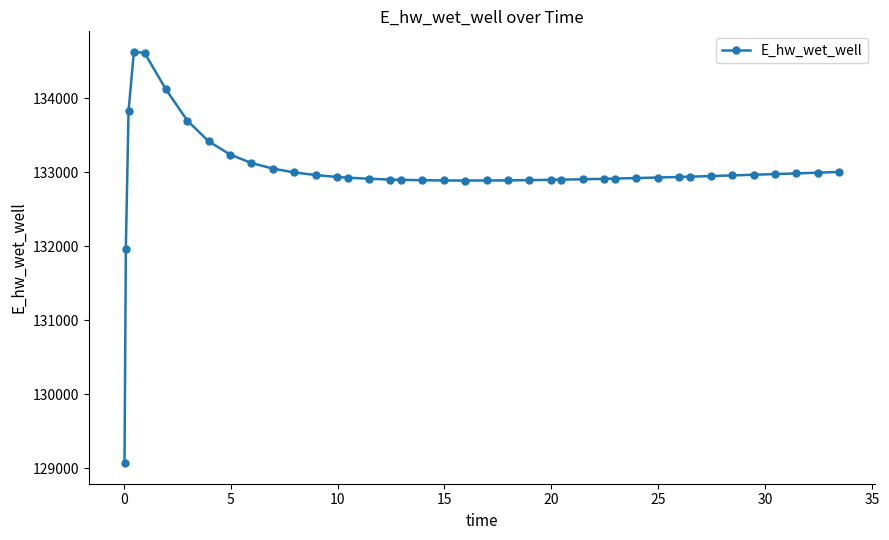

What is the value of the 39th point from the left?

132995.9